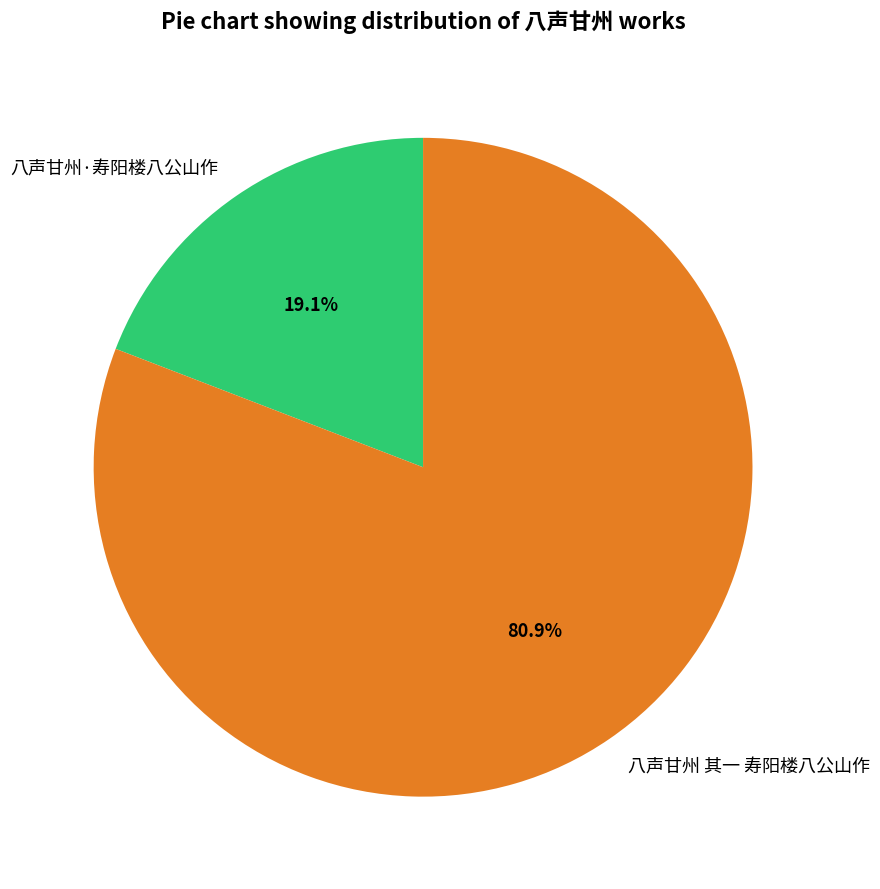

To the nearest percent, what is the difference between the largest and smallest slice percentages?

62%